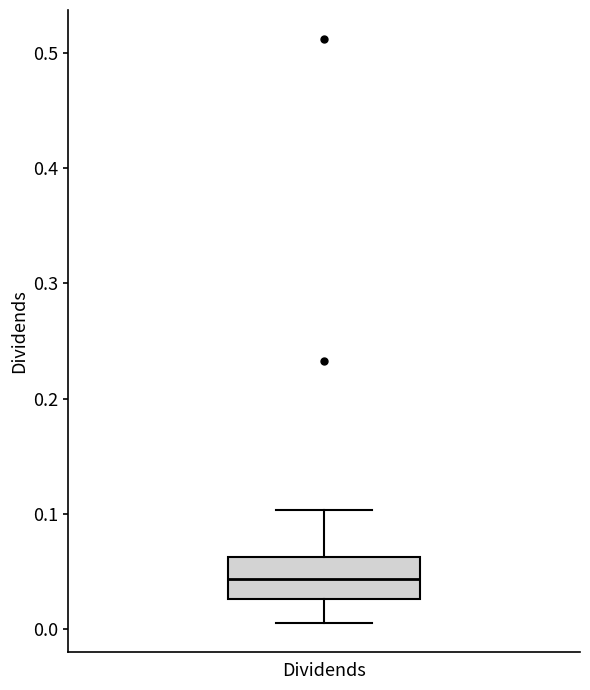

Where does the upper whisker of the box for Dividends end on the y-axis? The values are not printed on the chart, so give them approximately, as read against the axis.

0.10